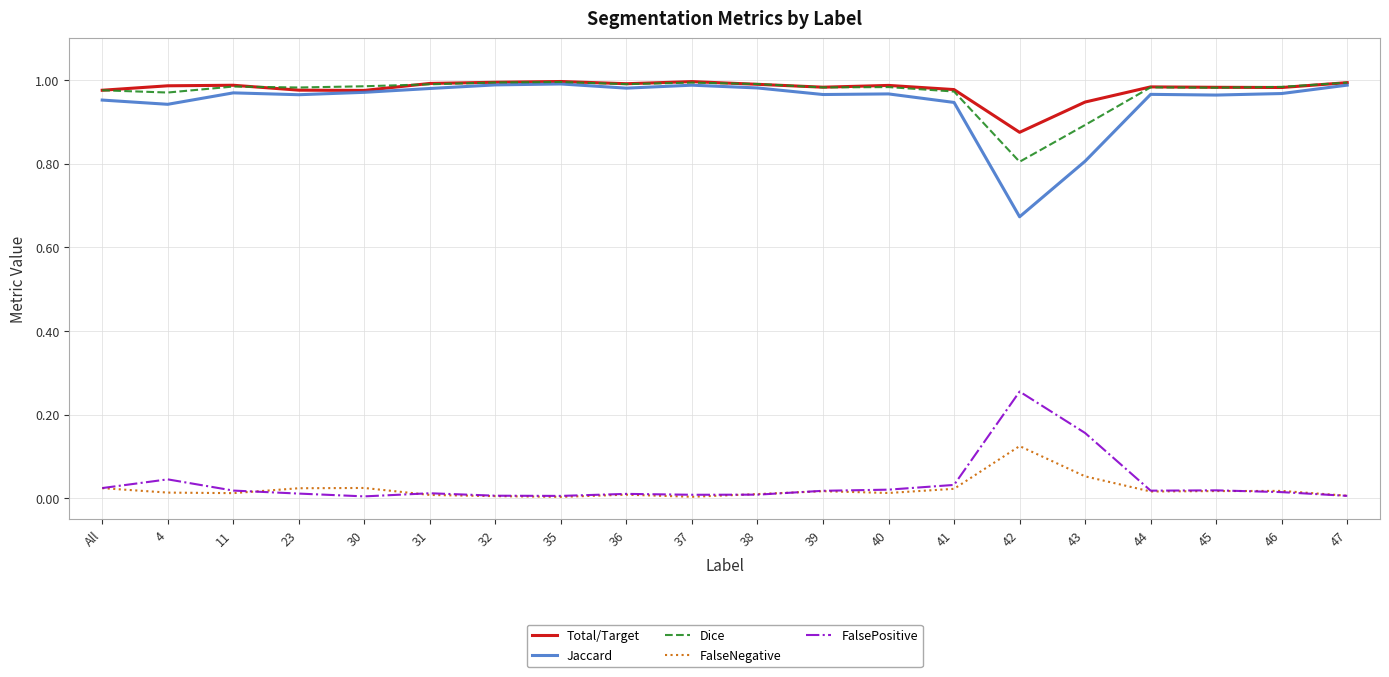

The Total/Target series shows 1.0 at 39. True or false?

True